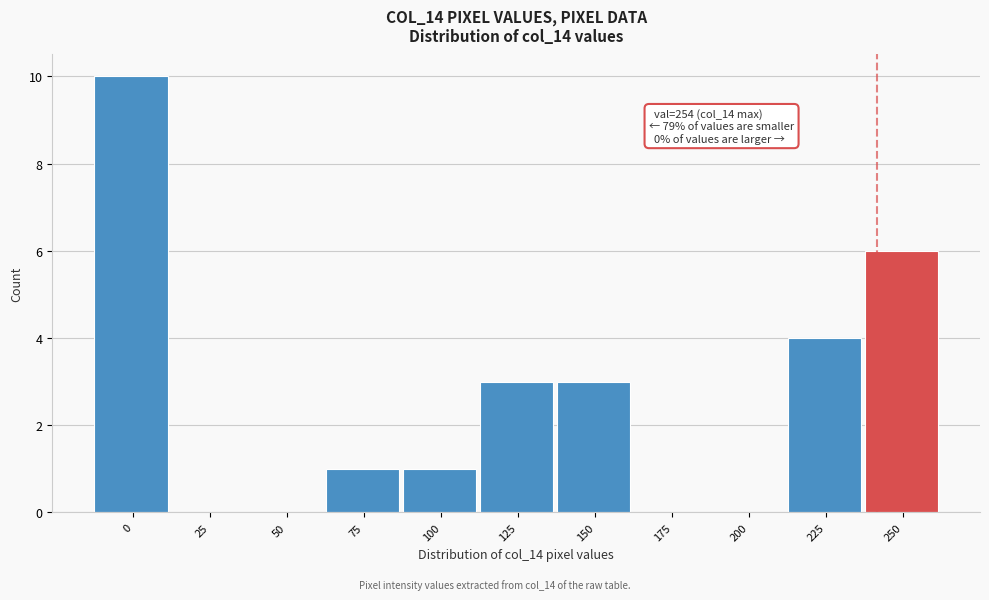

Reading left to right, list all the values displayed in this chart.

0=10	25=0	50=0	75=1	100=1	125=3	150=3	175=0	200=0	225=4	250=6